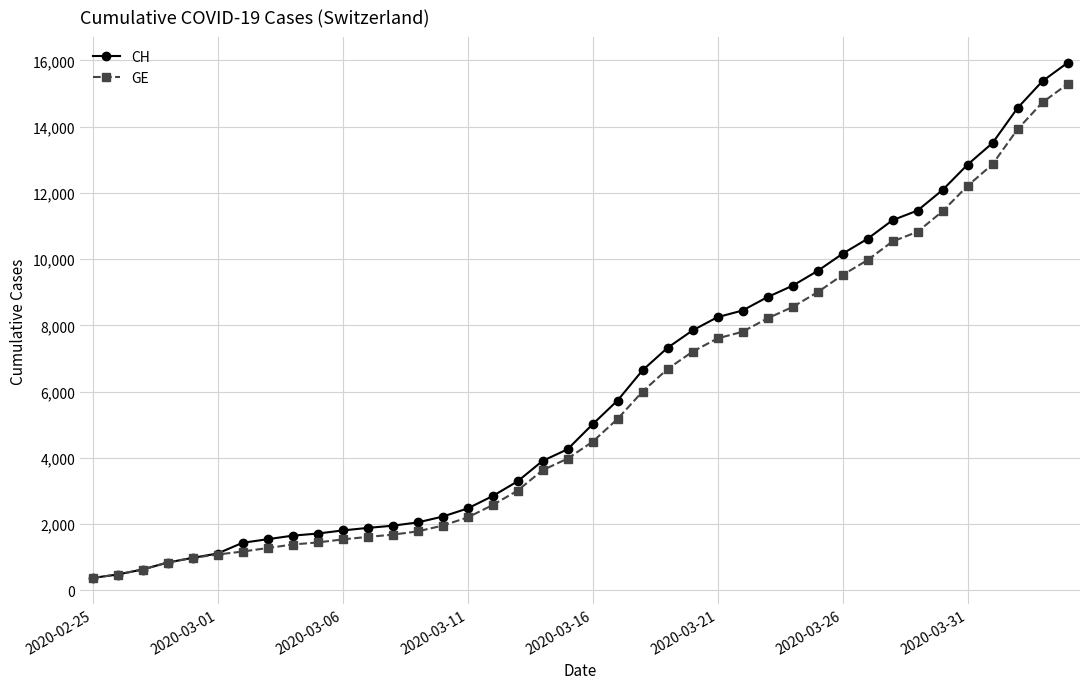

Which series has the largest range (max minus min)?

CH